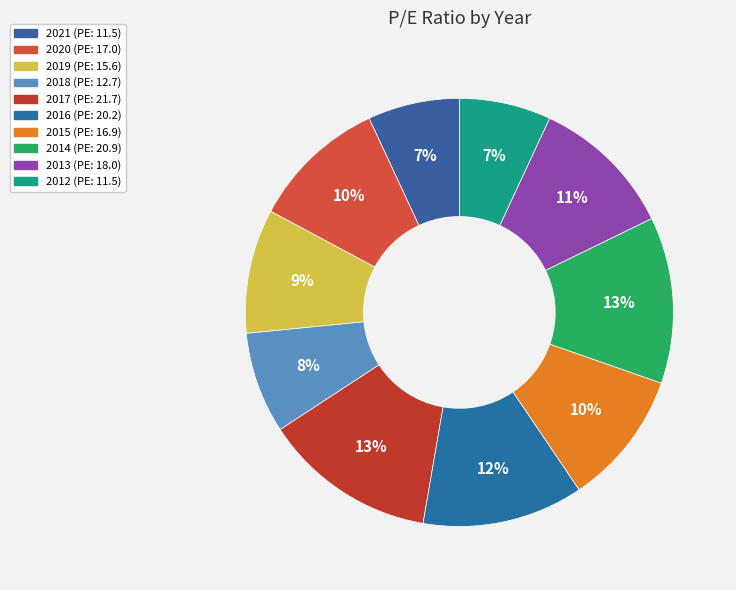

What percentage is the 2014 slice, to the nearest percent?

13%